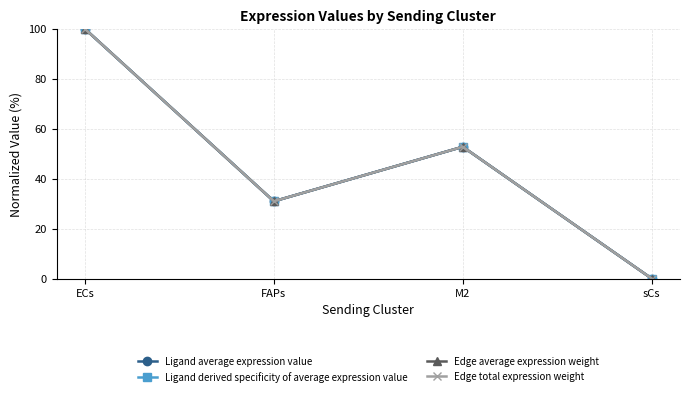

Does the chart have visible grid lines?

Yes